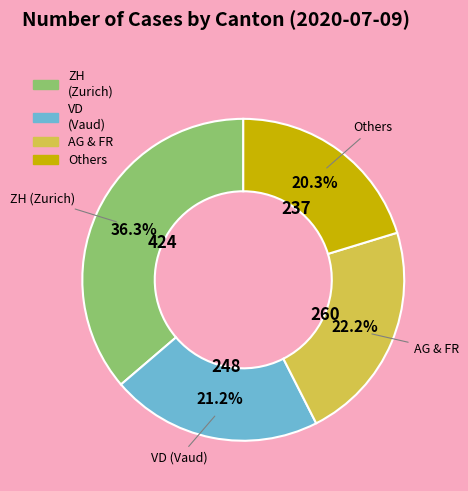

Is there a majority slice in this chart?

No